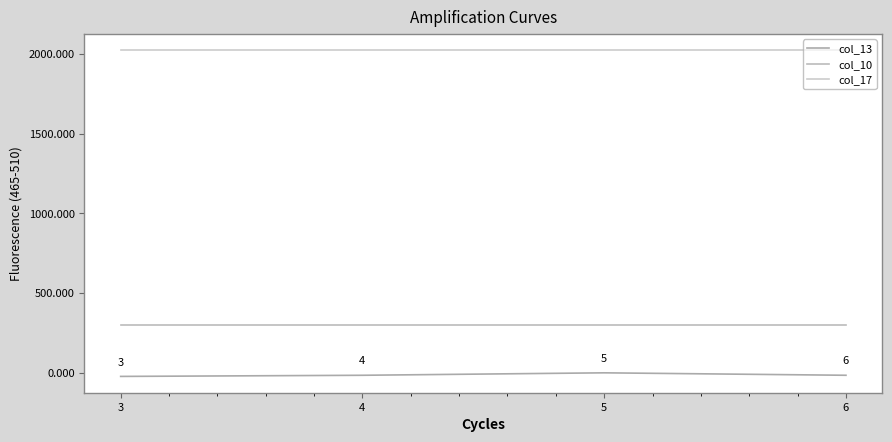

What is the value of the col_10 point at the 2nd from the left?

298.1